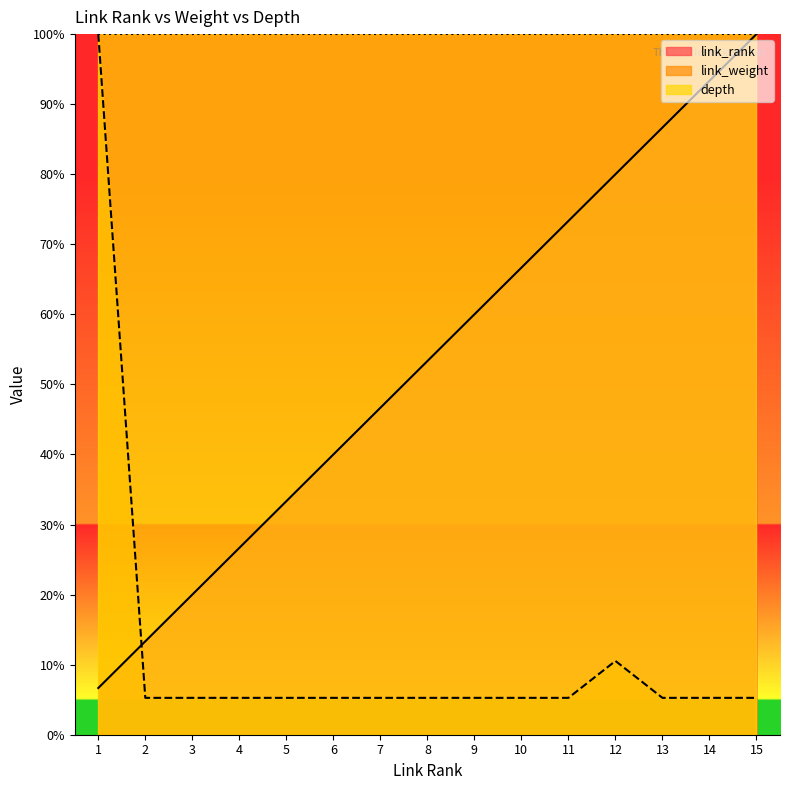

Is it true that link_weight equals 2.8 at 5?

False